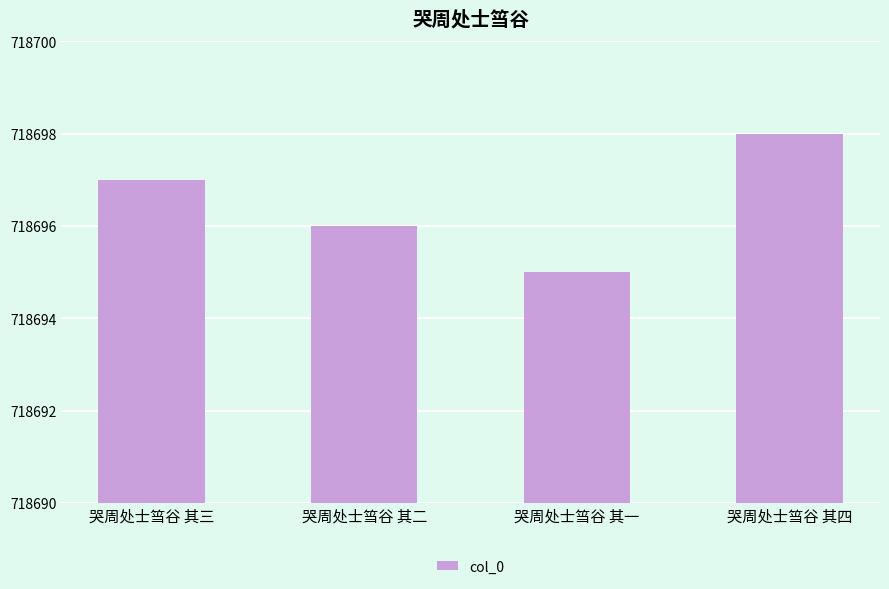

Which category has the lowest value across all series?

哭周处士筜谷 其一